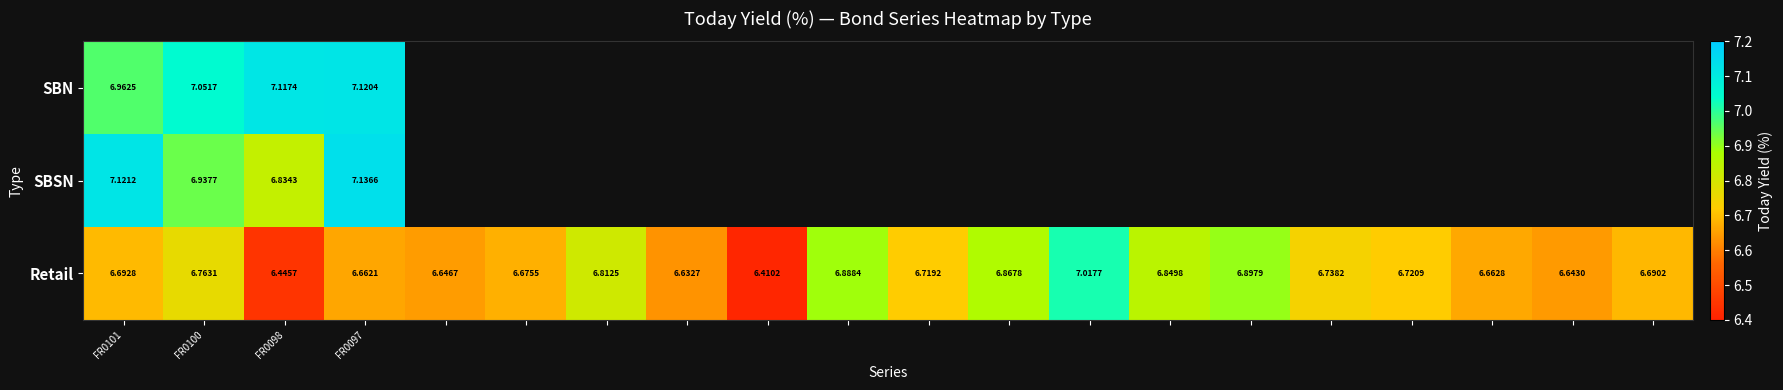

At which category is the sum across all series the highest?

FR0097